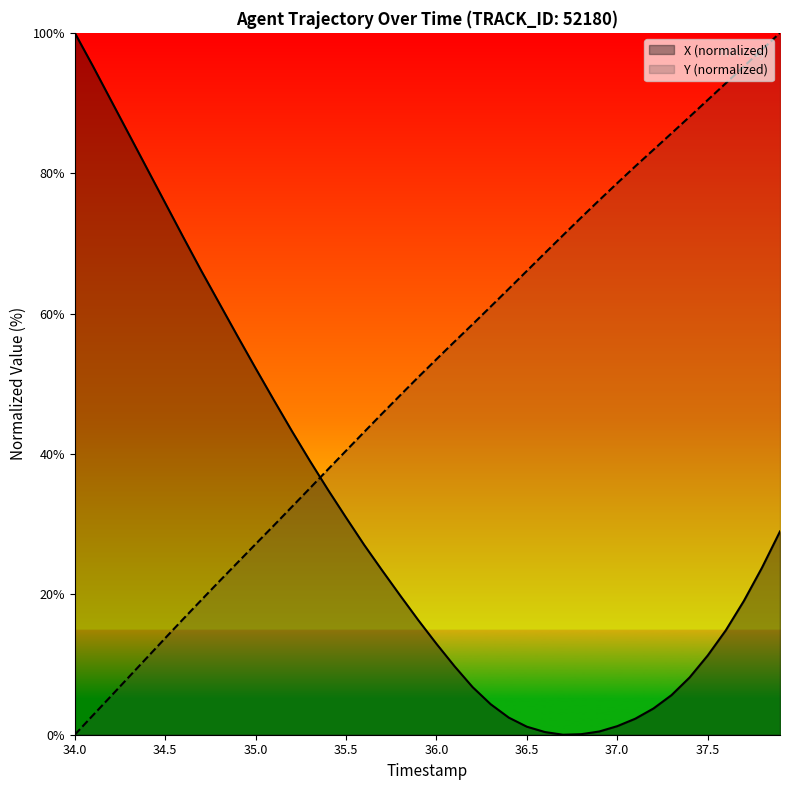

The Y (normalized) series shows 27.2 at 35.0. True or false?

True